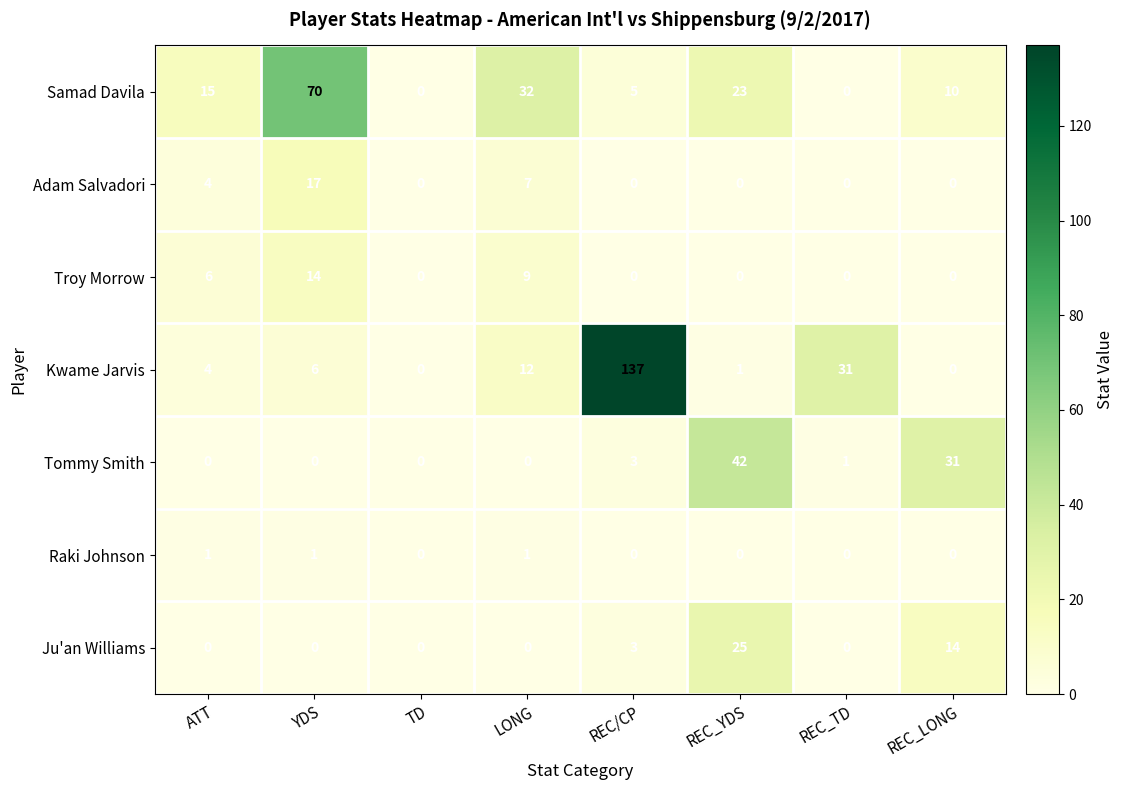

How many categories are shown in the chart?

8